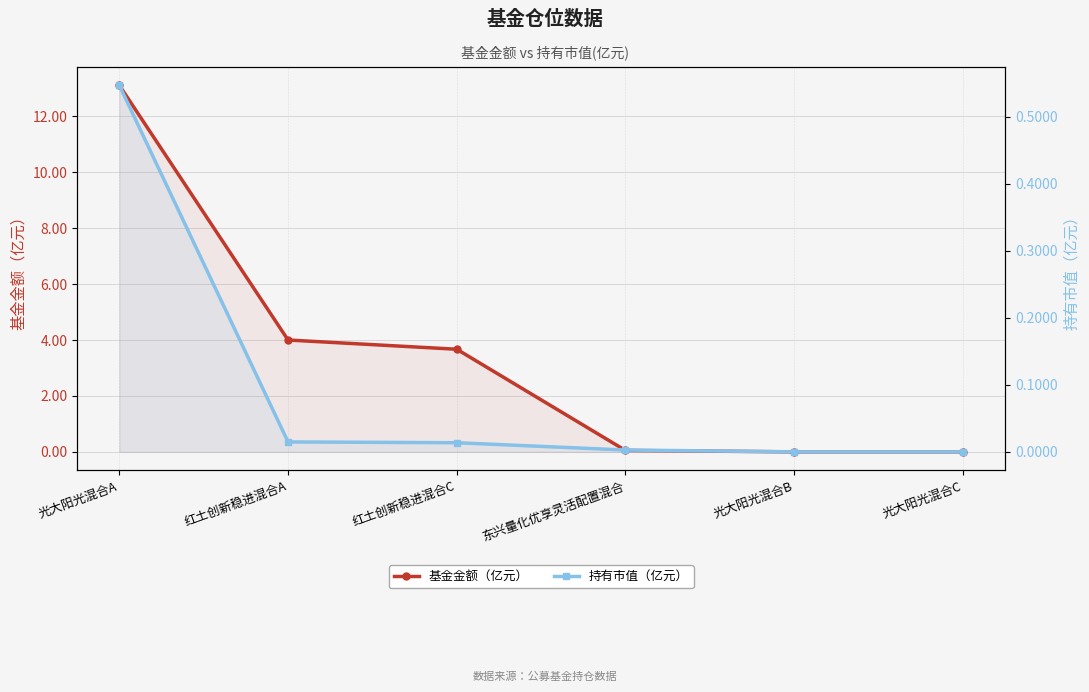

Between 光大阳光混合A and 红土创新稳进混合C, which series saw the biggest shift?

基金金额（亿元）